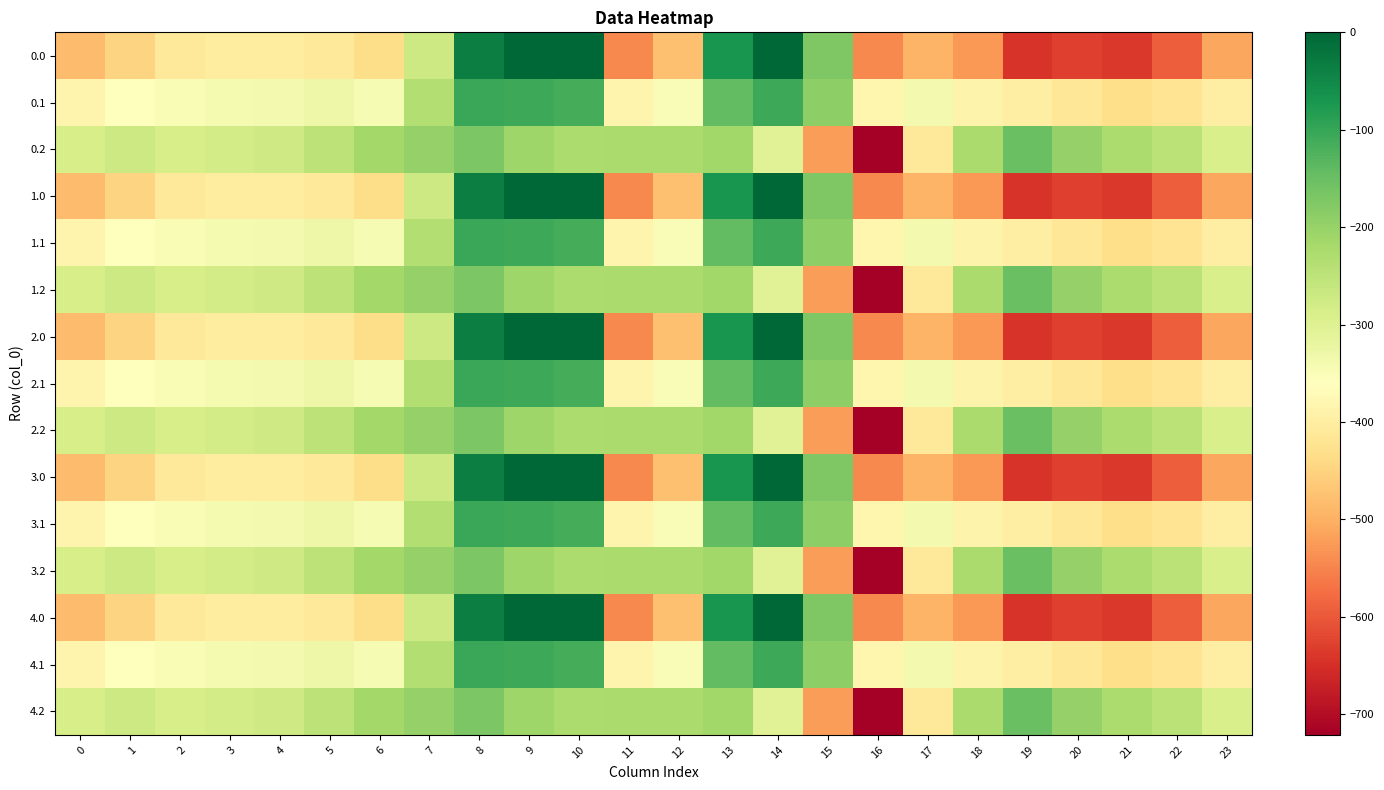

Which label corresponds to the largest value in the chart?

9